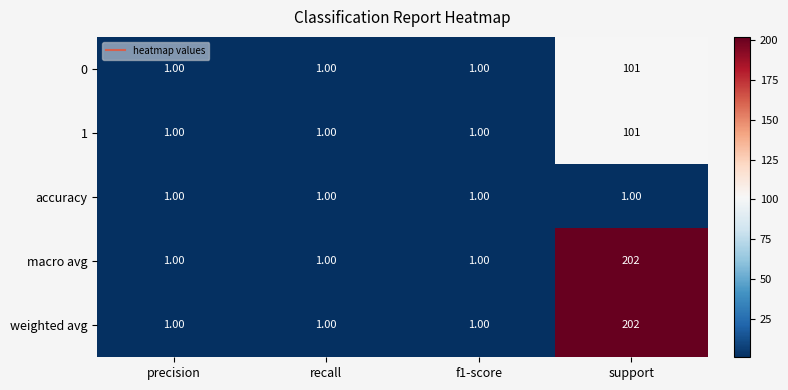

At which label does weighted avg reach its peak?

support